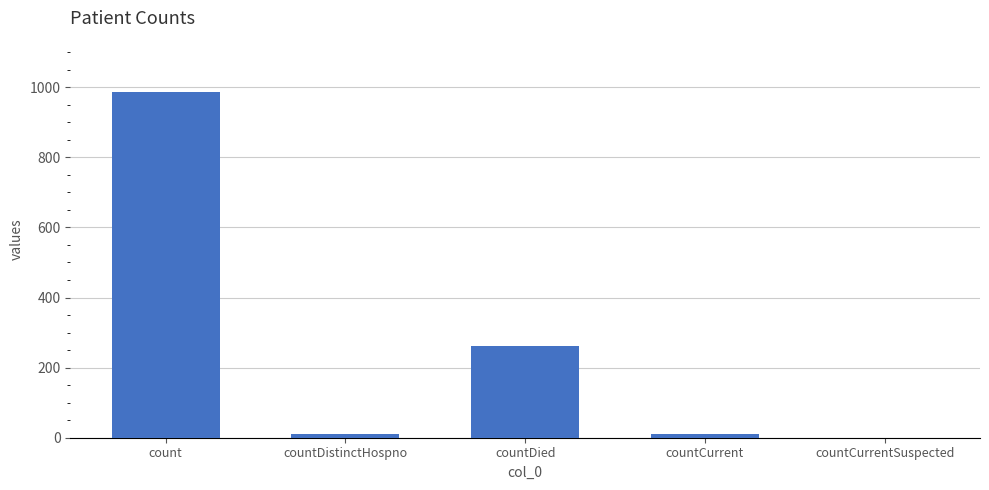

What is the change in value from countDistinctHospno to countCurrent?

+1